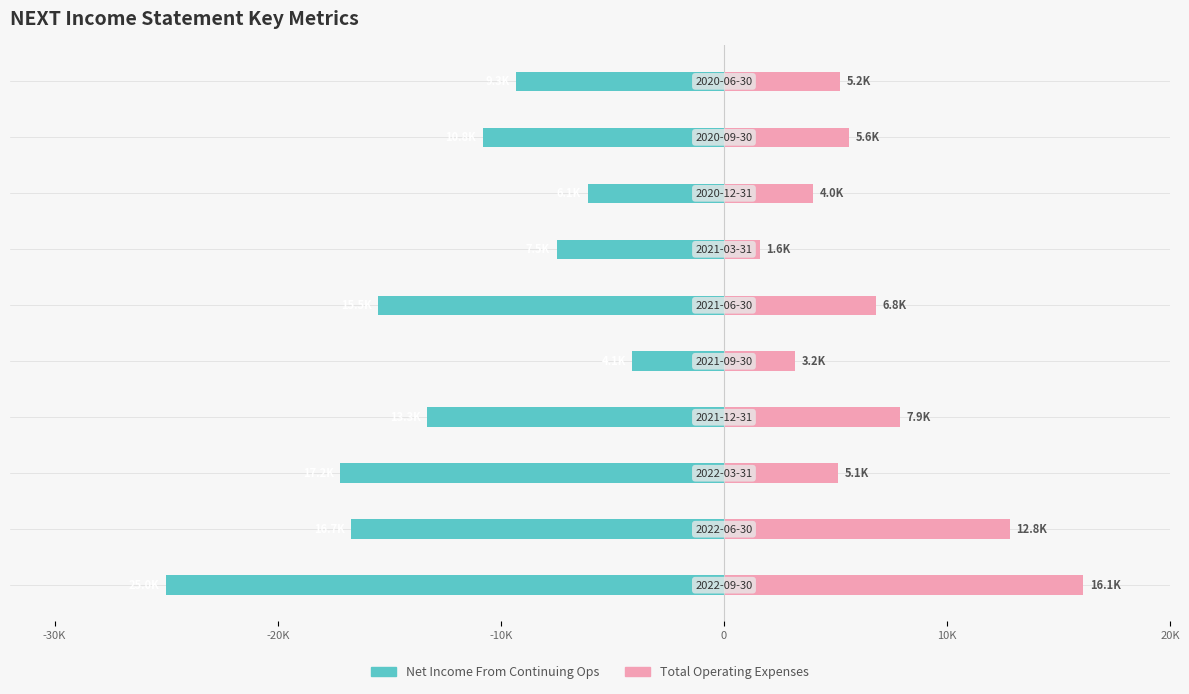

What position from the right is 7?

3